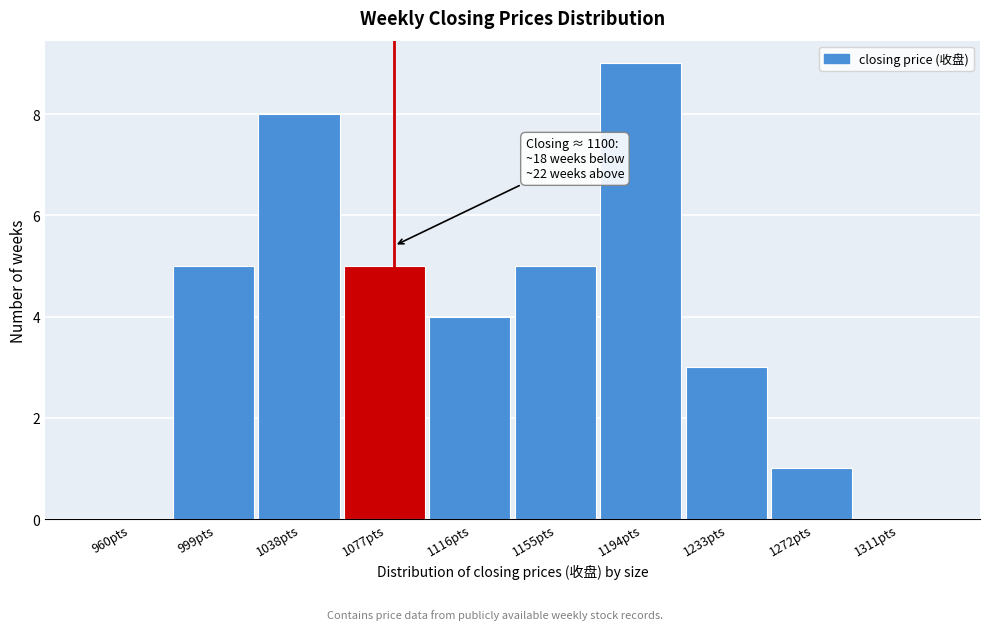

Reading right to left, list all the values displayed in this chart.

1311pts=0	1272pts=1	1233pts=3	1194pts=9	1155pts=5	1116pts=4	1077pts=5	1038pts=8	999pts=5	960pts=0